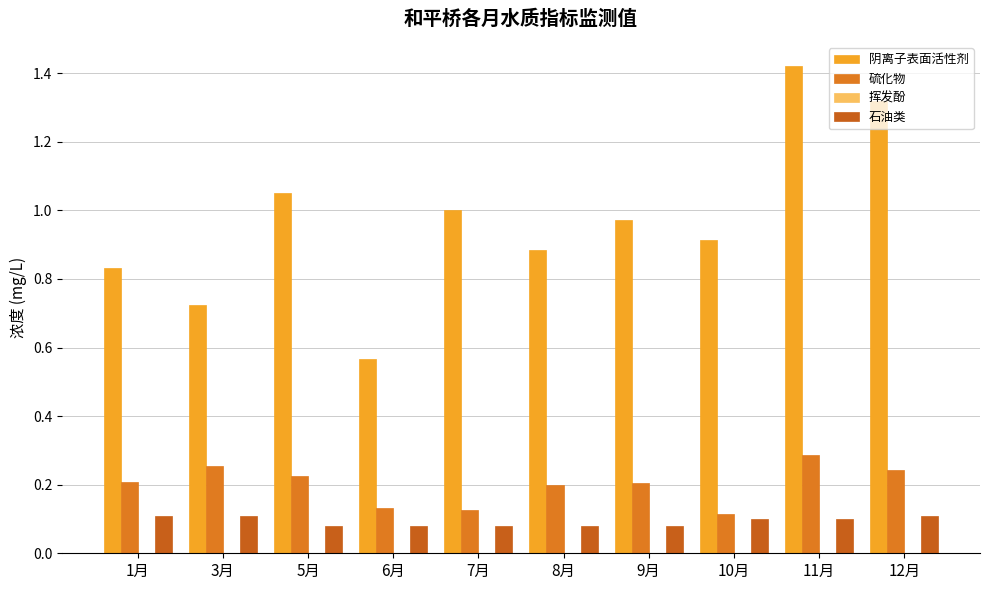

Which category has the highest value in the 挥发酚 series?

3月